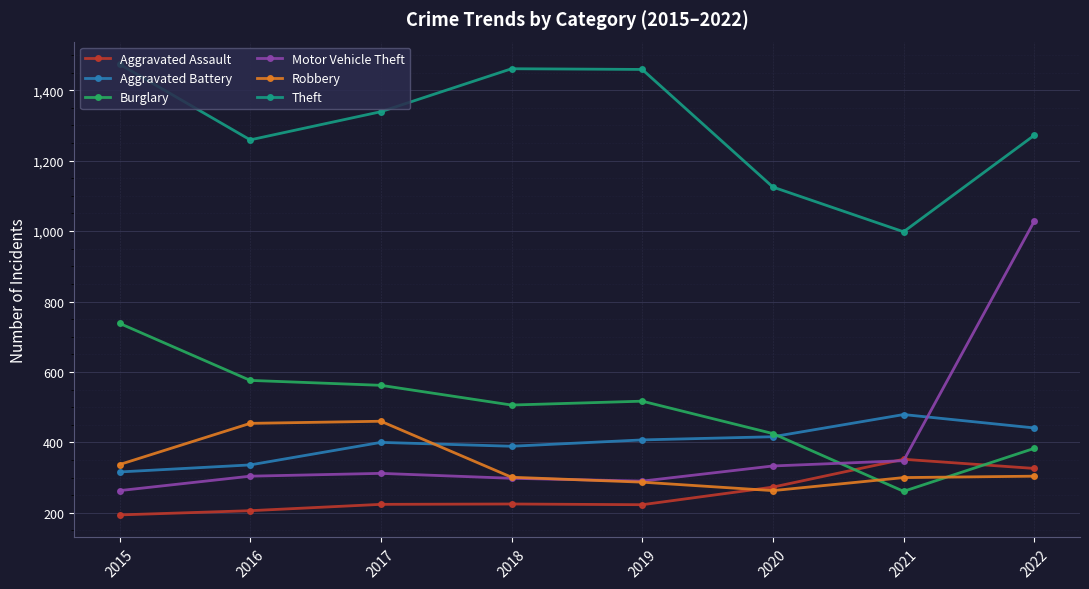

Which series has the largest range (max minus min)?

Motor Vehicle Theft